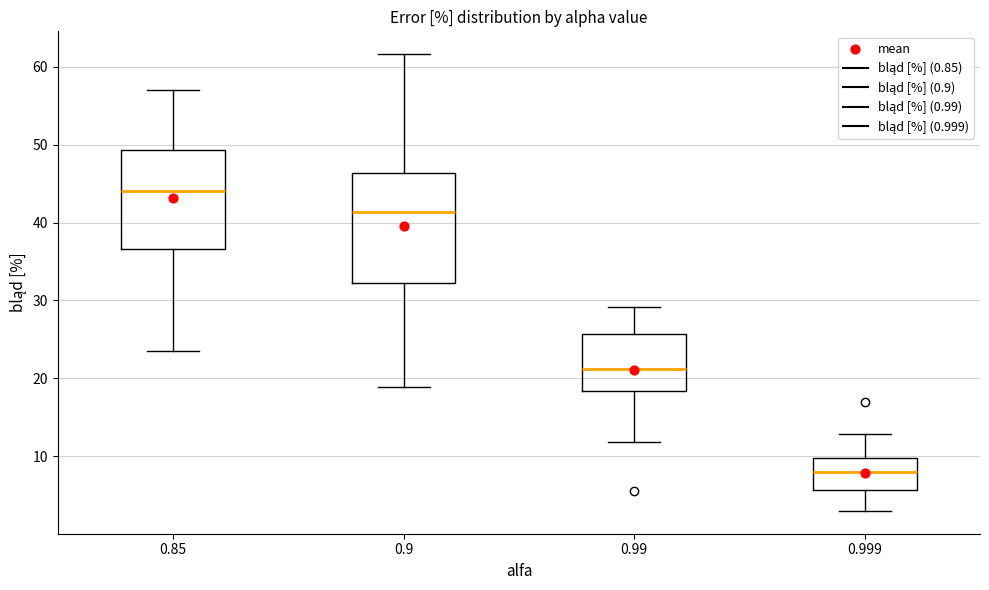

Which box has the lowest median line?

0.999